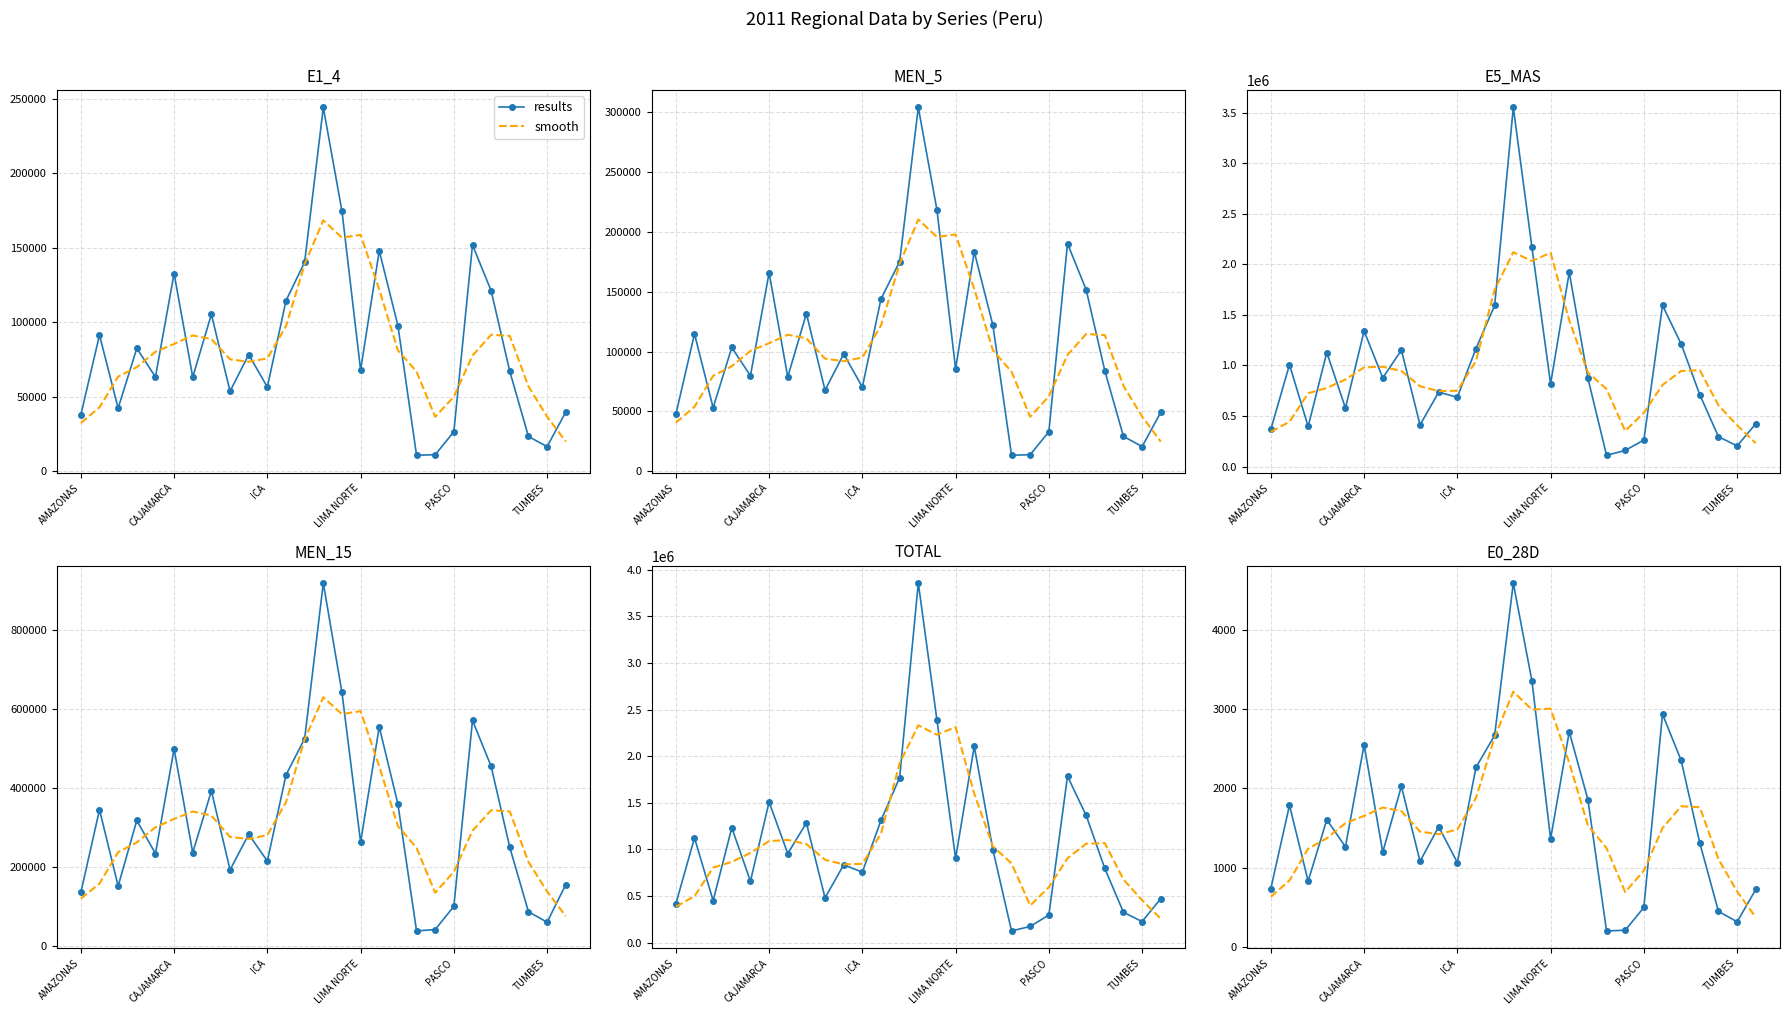

Is the value of smooth at 26 greater than the value of results at CAJAMARCA?

No